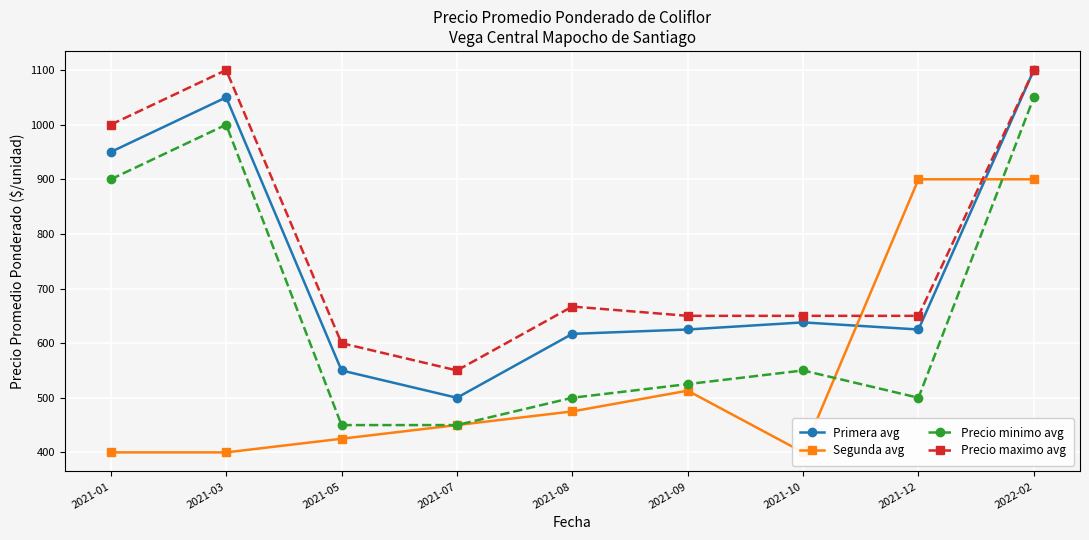

How many values in the Primera avg series are below 625?

3